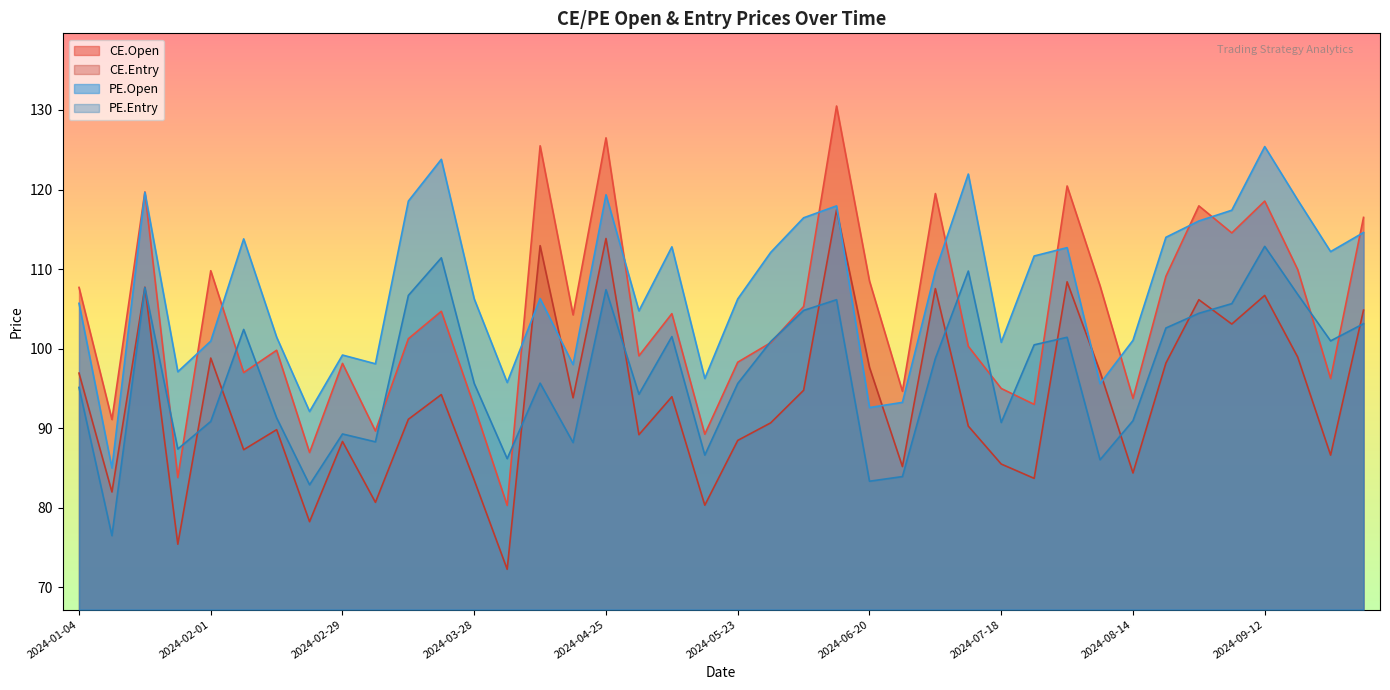

True or false: CE.Entry and CE.Open intersect in this chart.

False